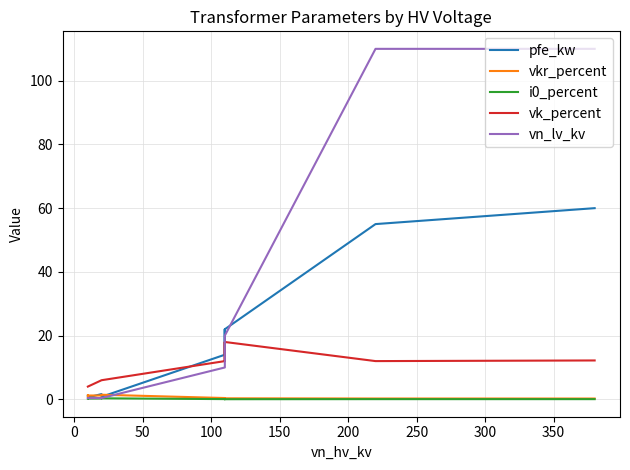

True or false: vkr_percent and vk_percent intersect in this chart.

False